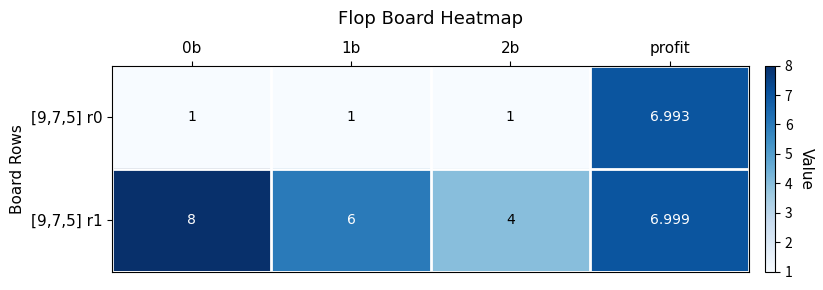

How many distinct data groups are displayed?

2